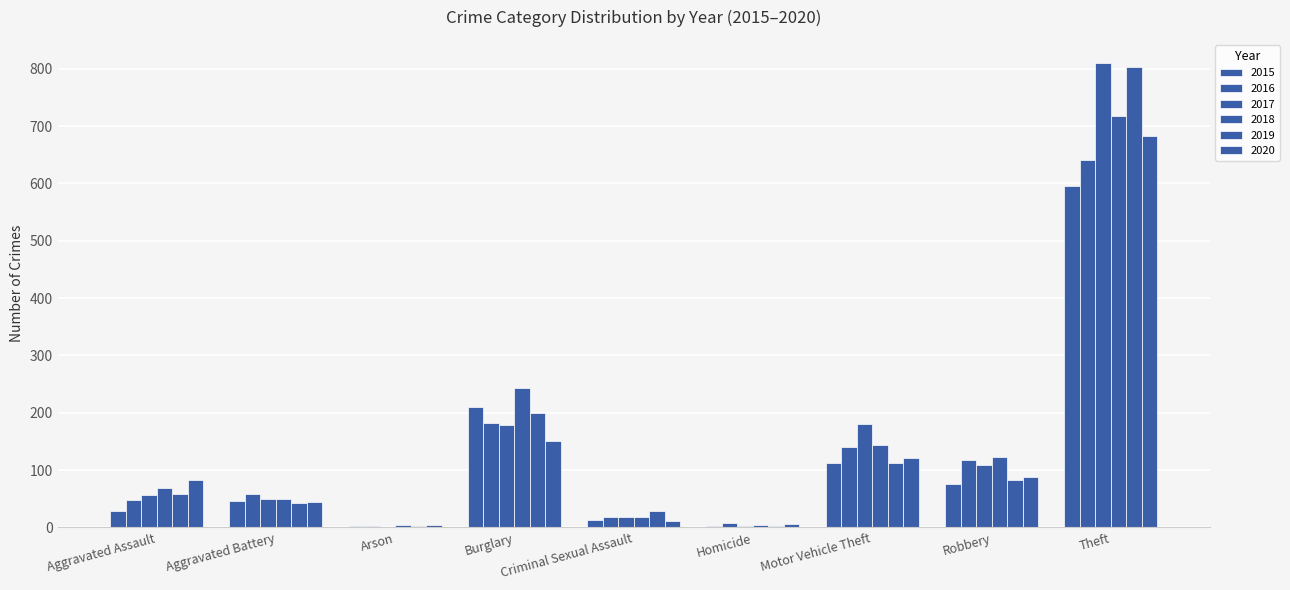

Are the bars grouped side by side (vs. stacked)?

Yes